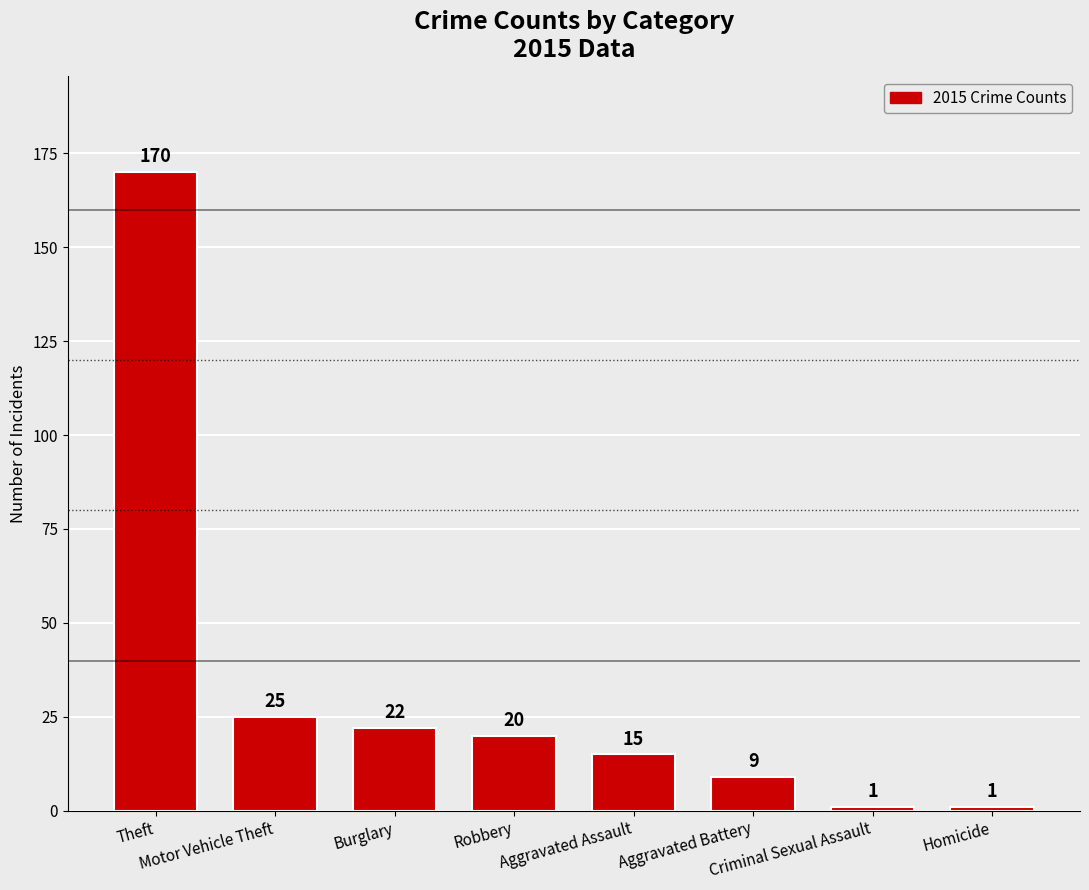

What is the label of the 8th bar from the left?

Homicide